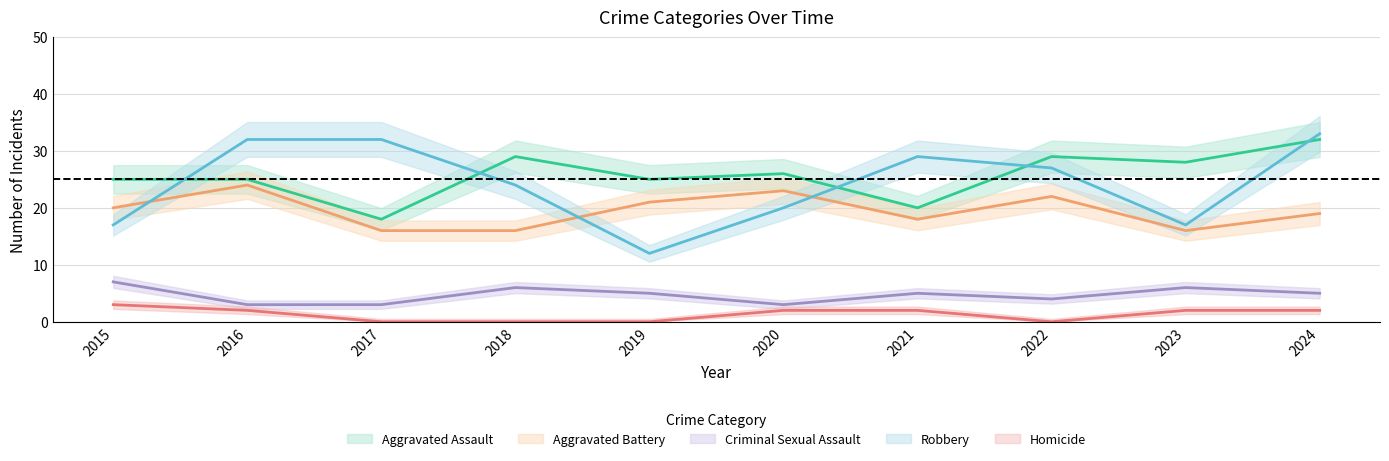

True or false: Robbery has a value of 12 at 2020.

False